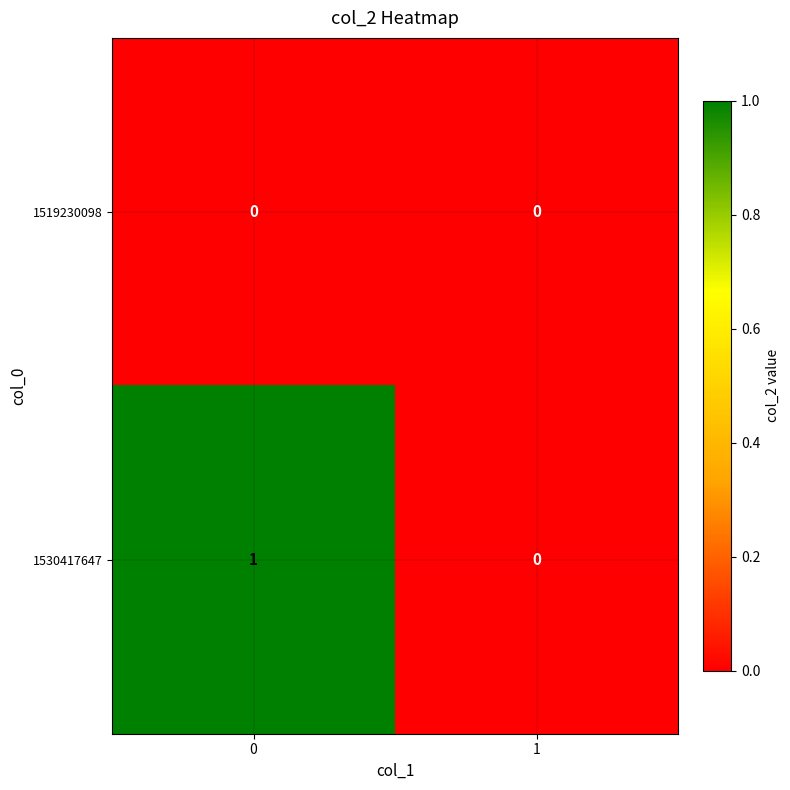

Reading left to right, what are all the values shown in this chart?

1519230098: 0=0	1=0
1530417647: 0=1	1=0